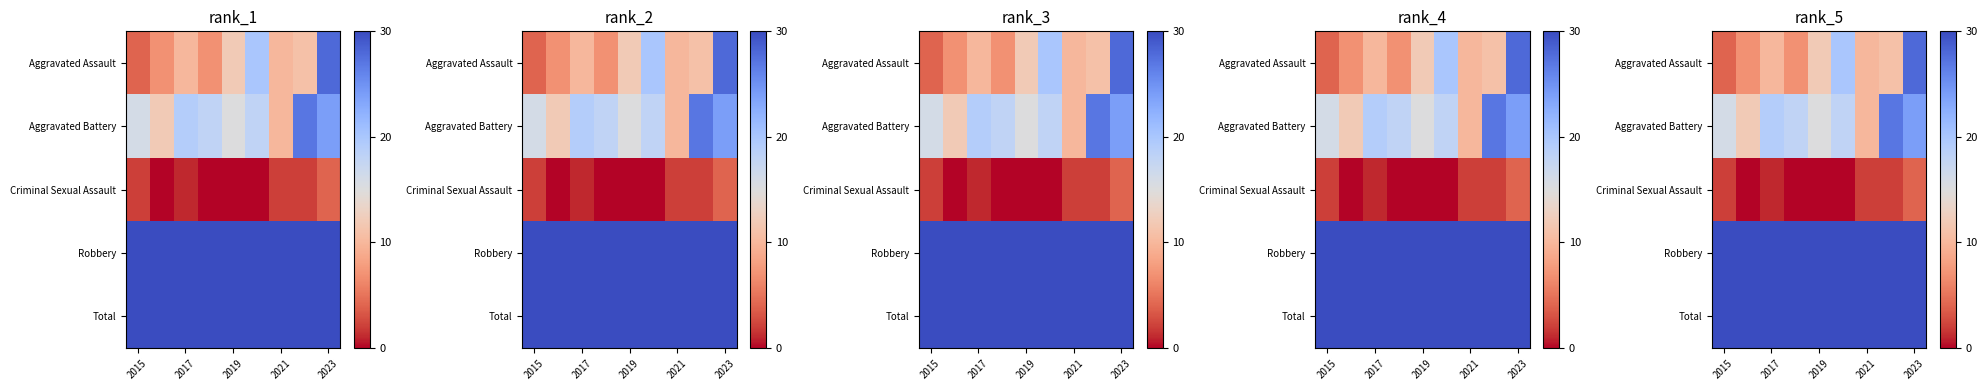

How many Criminal Sexual Assault values are between 0 and 2?

8